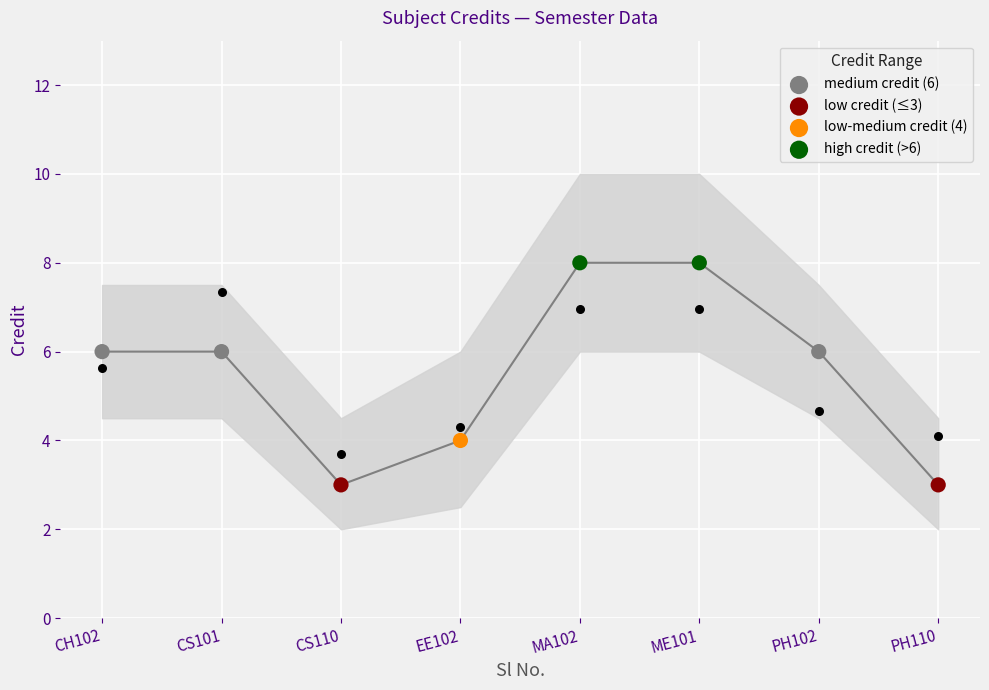

What is the change in value from 1 to 5?

+2